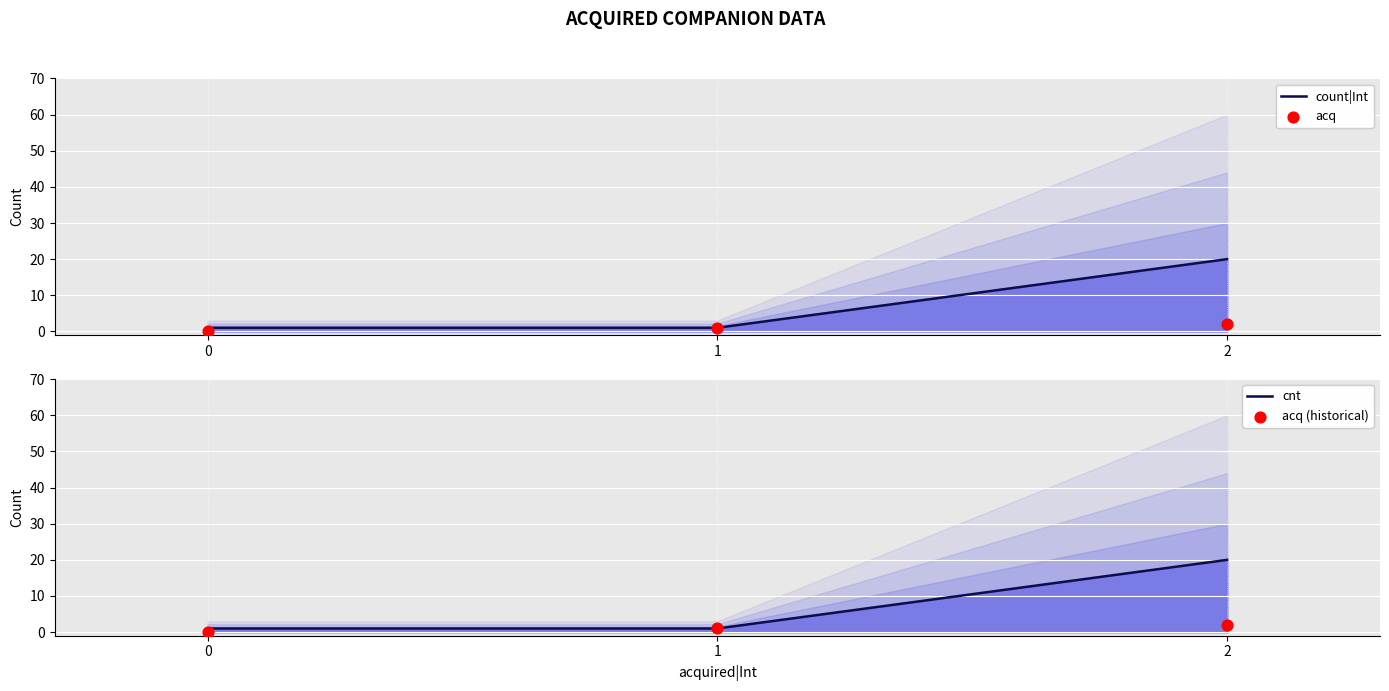

Which series reaches the maximum Y coordinate?

count|Int